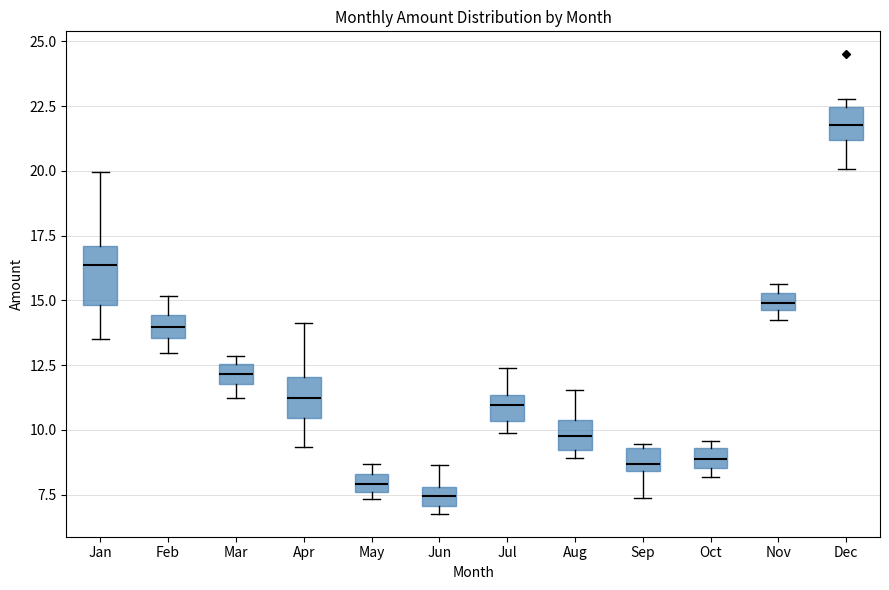

Where is the lower edge of the box for May on the y-axis? The values are not printed on the chart, so give them approximately, as read against the axis.

7.5